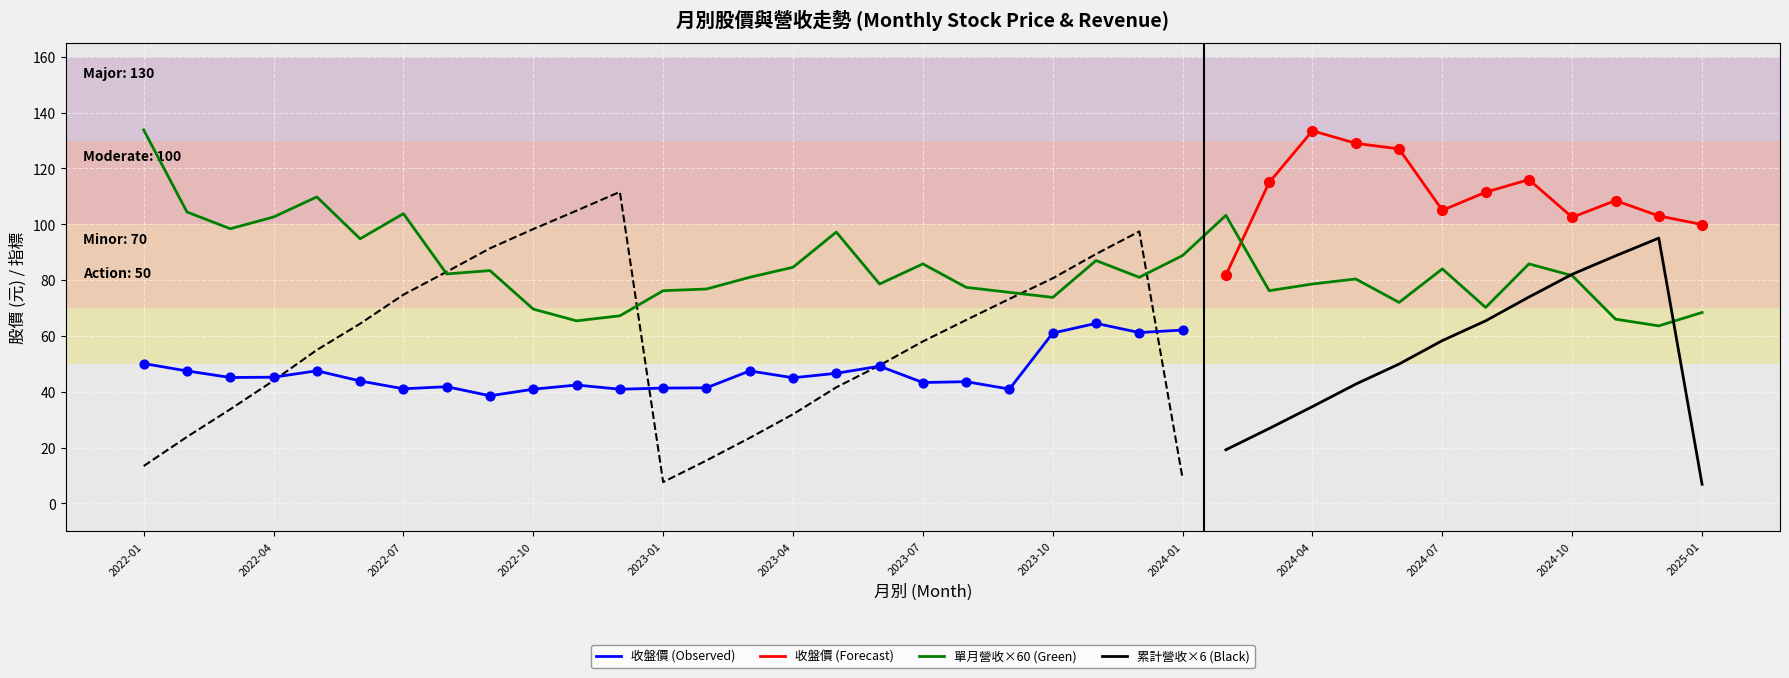

At which category is the sum across all series the highest?

2024-03